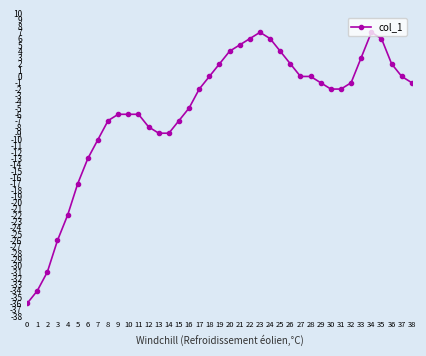

How many values exceed -2?

19